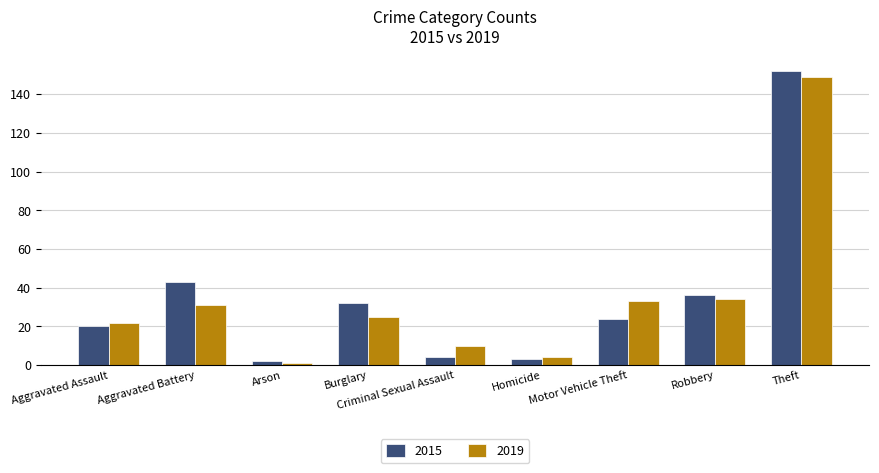

Reading left to right, what are all the values shown in this chart?

2015: Aggravated Assault=20	Aggravated Battery=43	Arson=2	Burglary=32	Criminal Sexual Assault=4	Homicide=3	Motor Vehicle Theft=24	Robbery=36	Theft=152
2019: Aggravated Assault=22	Aggravated Battery=31	Arson=1	Burglary=25	Criminal Sexual Assault=10	Homicide=4	Motor Vehicle Theft=33	Robbery=34	Theft=149